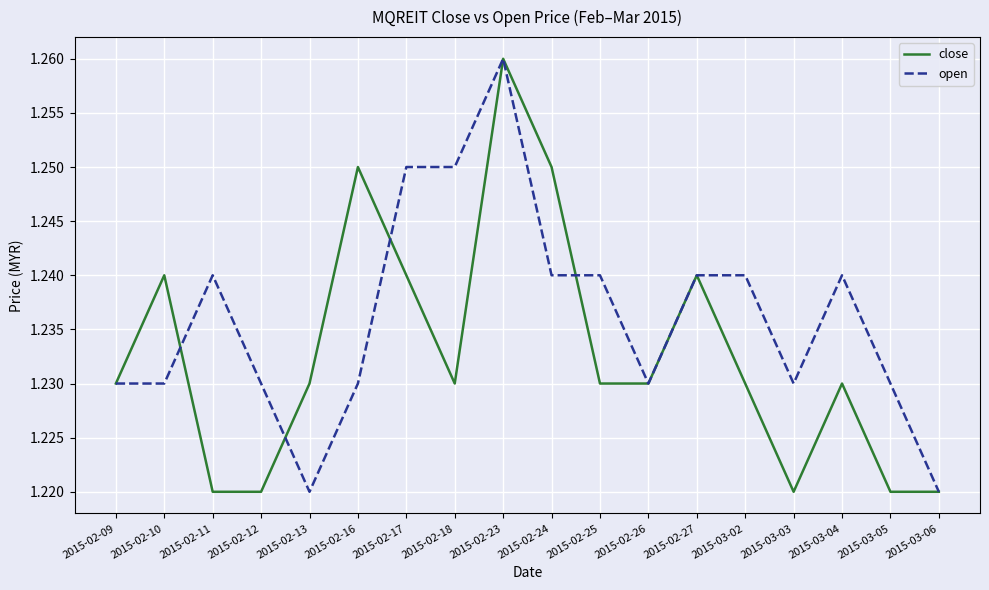

True or false: close has a value of 0.8 at 2015-02-17.

False